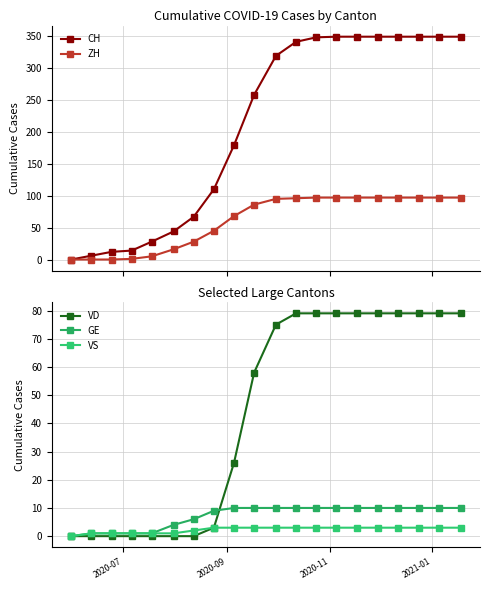

What is the highest value of the CH series?

349